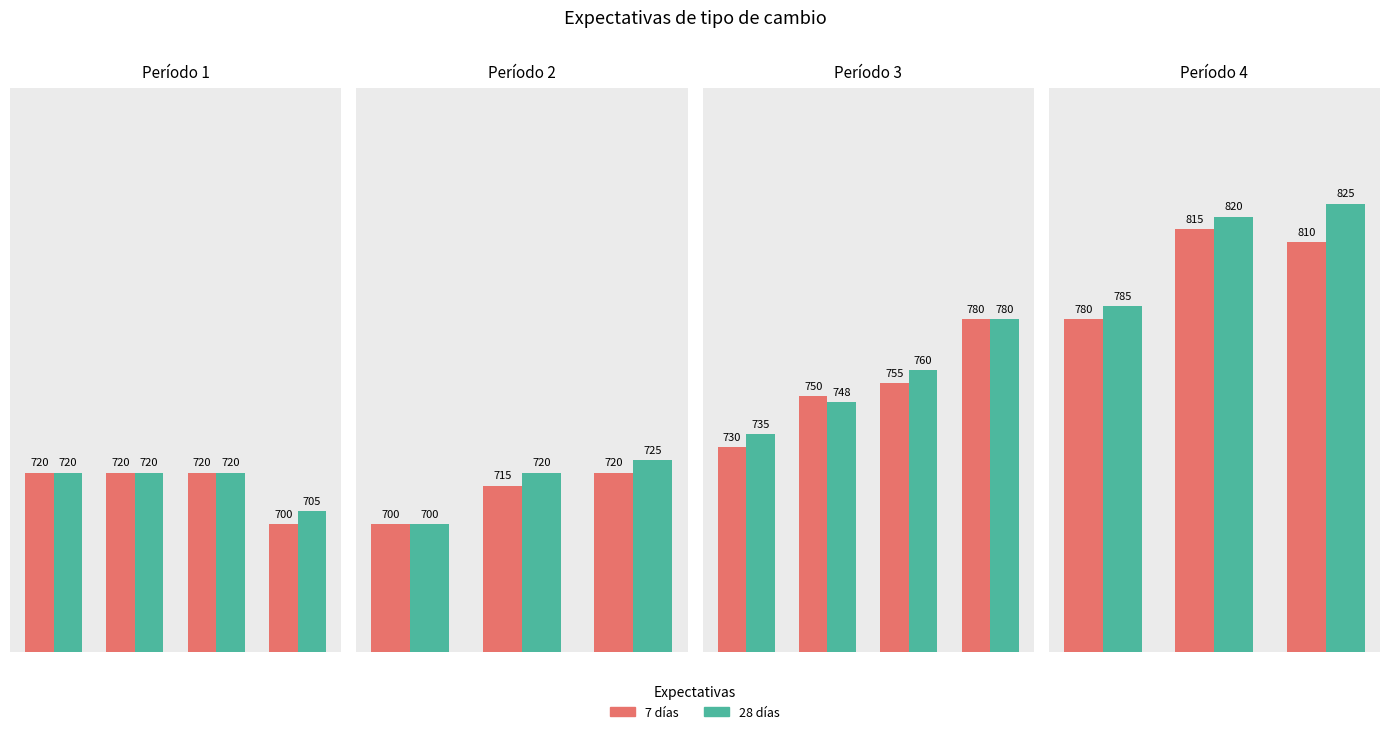

Which series has the largest range (max minus min)?

28 días